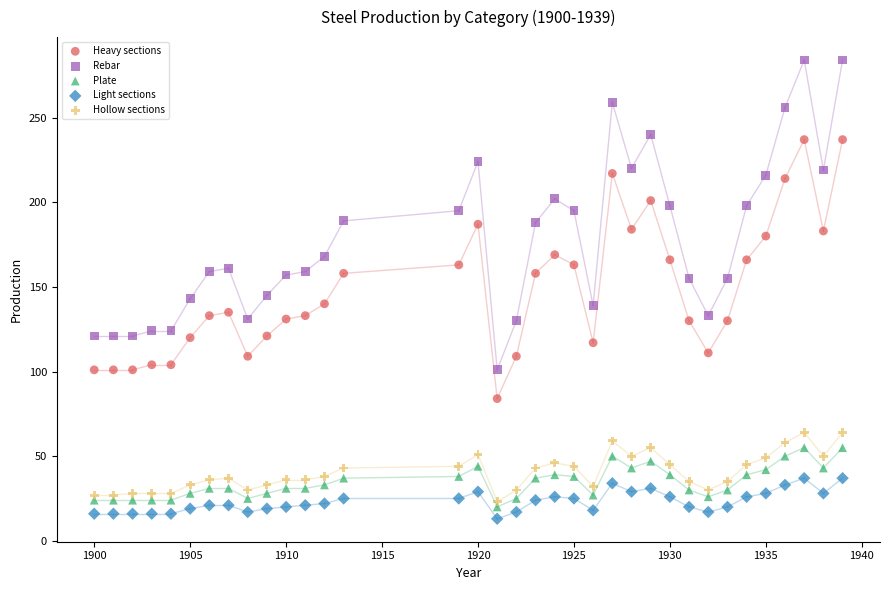

Across all data points, what is the range of Y values (max minus min)?

271